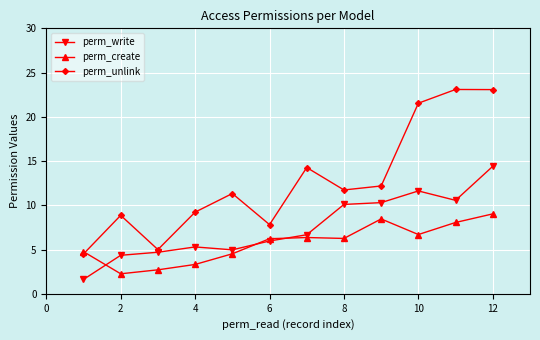

List the series in order of their peak value, highest first.

perm_unlink, perm_write, perm_create